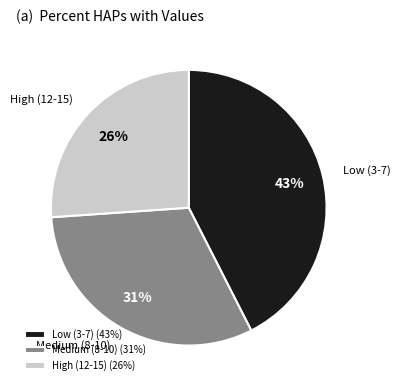

Which has a higher value, High (12-15) or Medium (8-10)?

Medium (8-10)